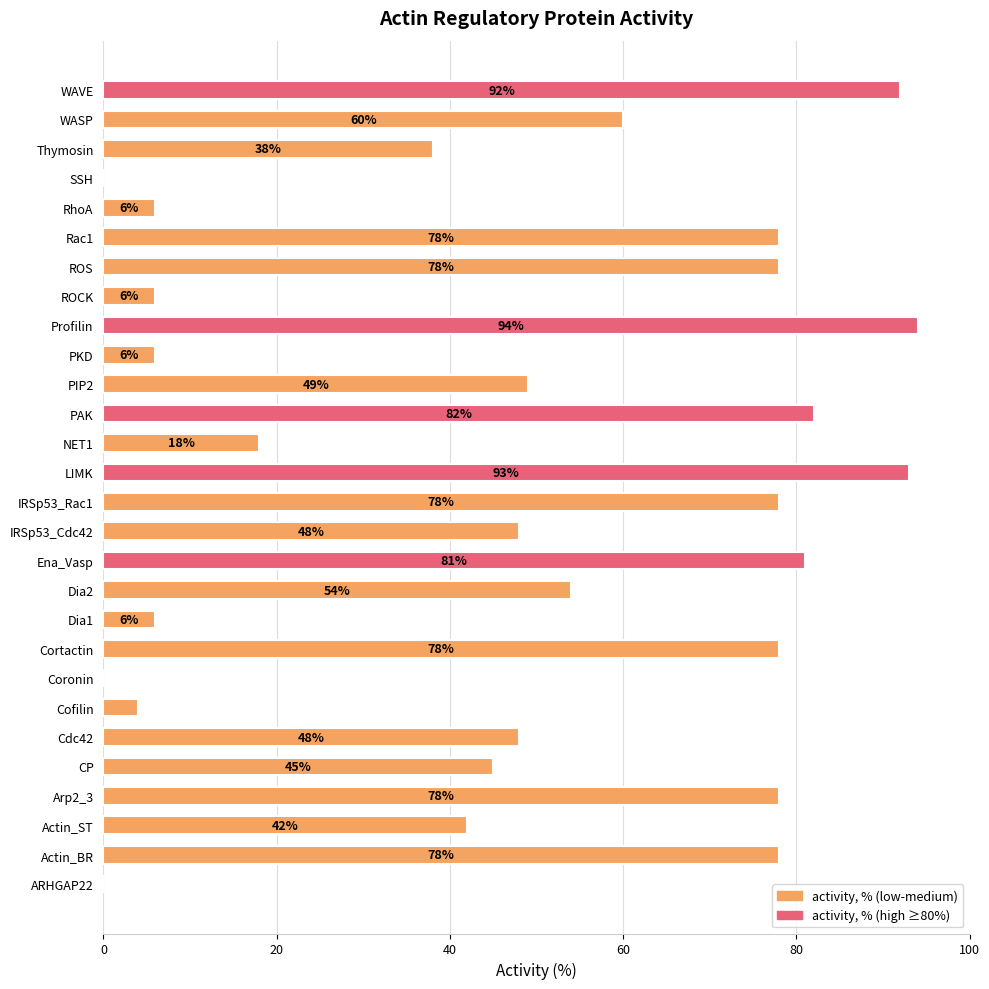

What is the sum of all values?

1340